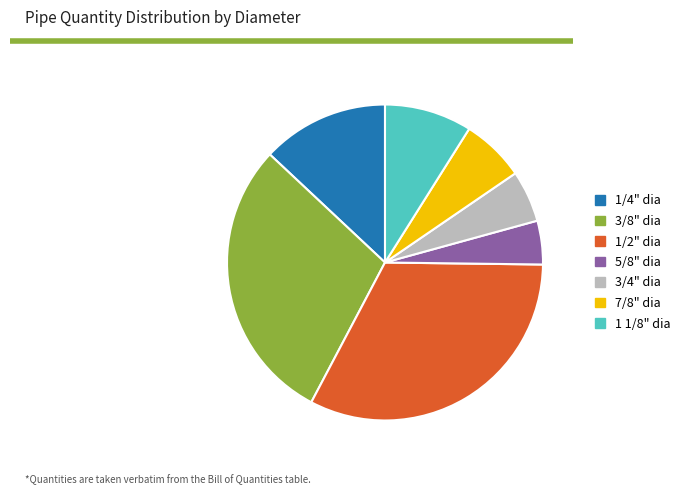

Is it true that 1/4" dia is 13% of the pie?

True